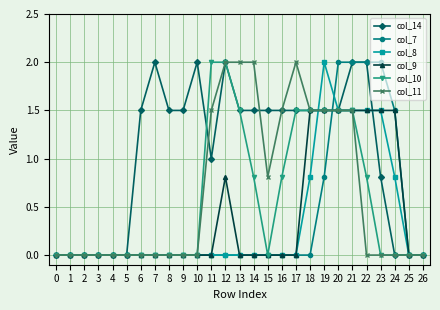

What is the difference between the highest and lowest values at 7?

2.0